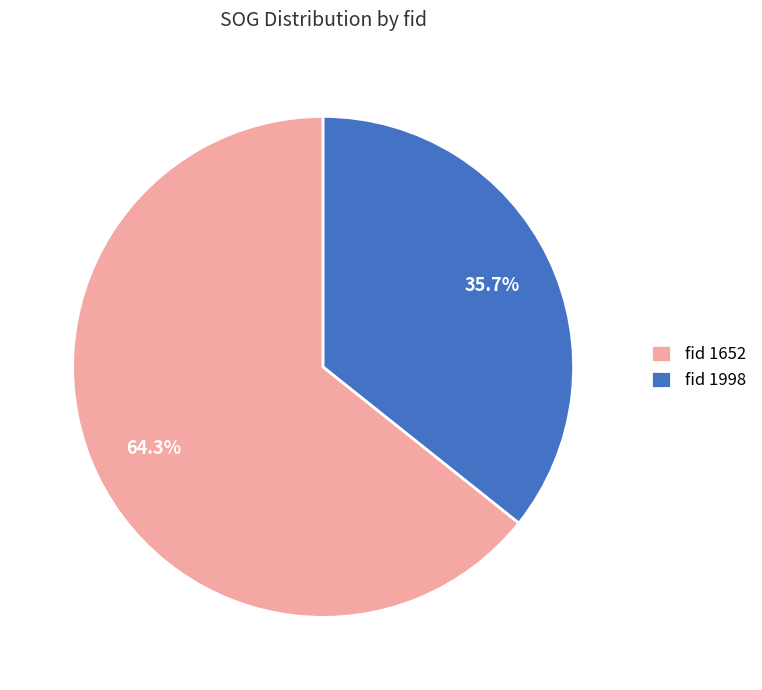

Do fid 1652 and fid 1998 together represent more than half of the pie?

Yes